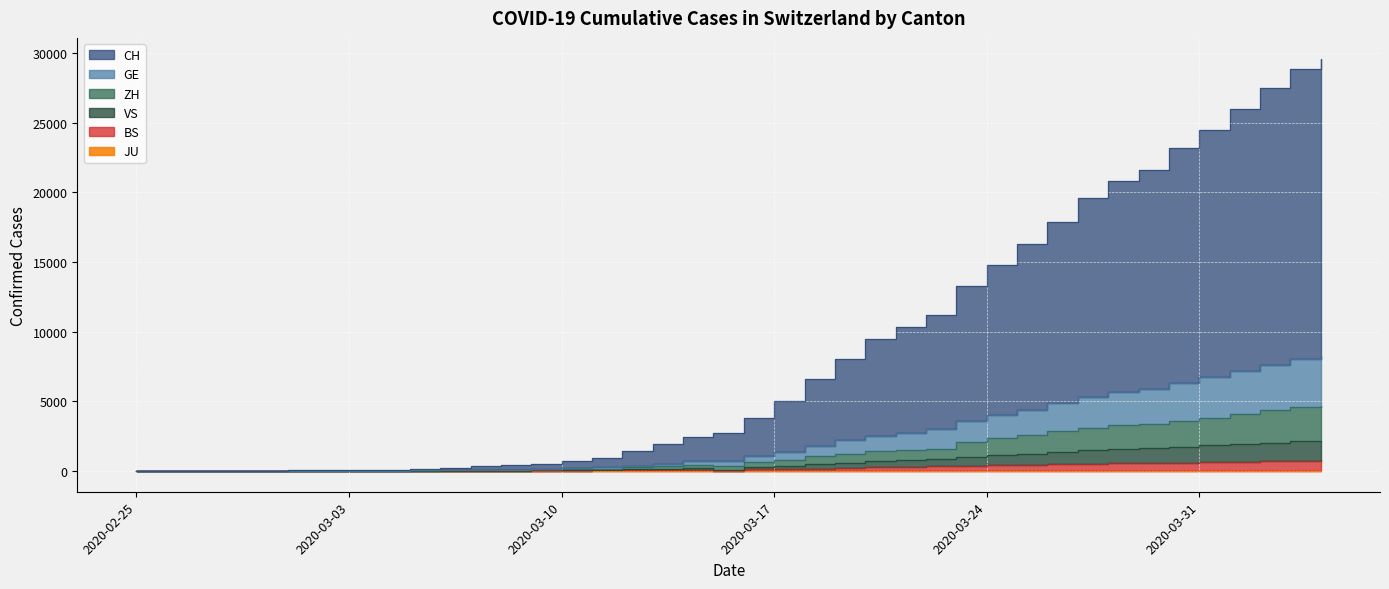

Is the value of CH at 2020-04-04 greater than the value of ZH at 2020-03-15?

Yes